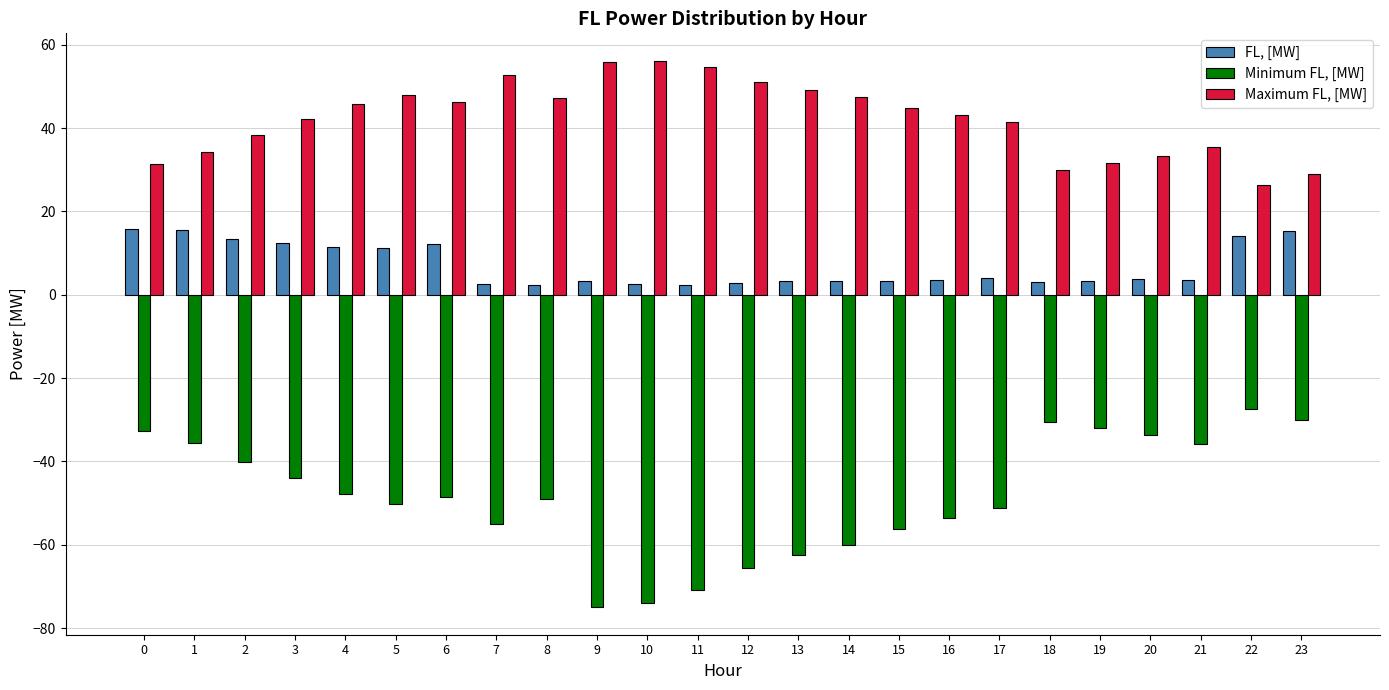

Rank the series by their average value, from lowest to highest.

Minimum FL, [MW], FL, [MW], Maximum FL, [MW]